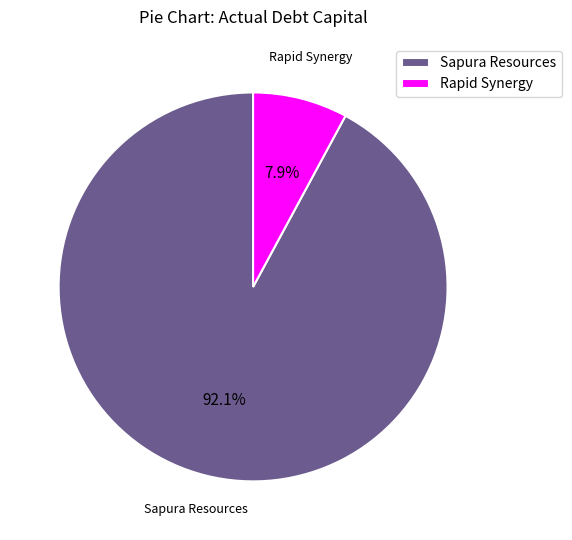

Rank the categories by value from highest to lowest.

Sapura Resources, Rapid Synergy